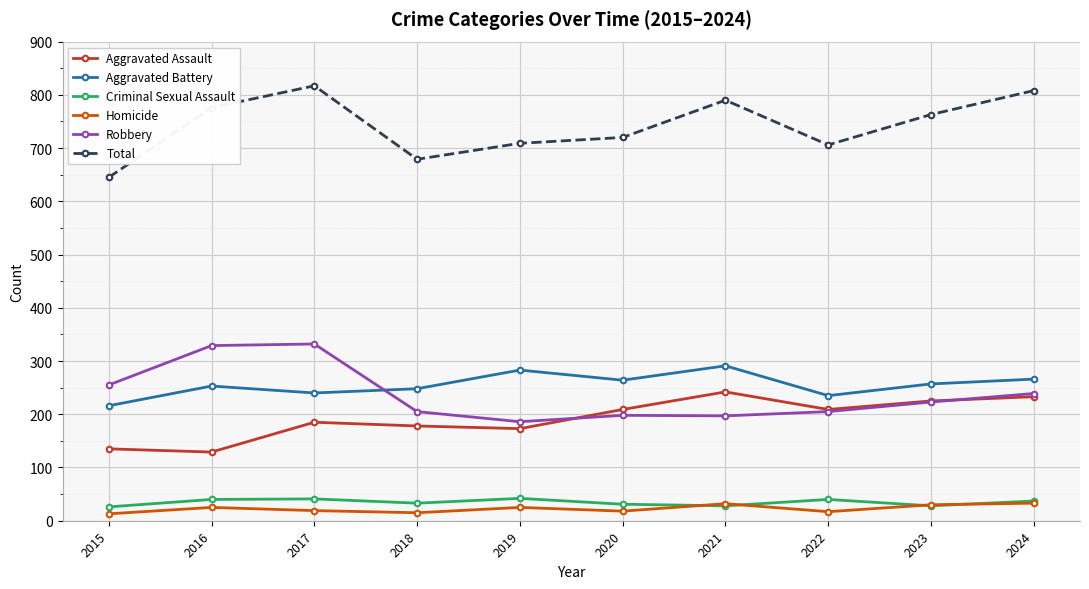

At how many categories does at least one series exceed 248?

10